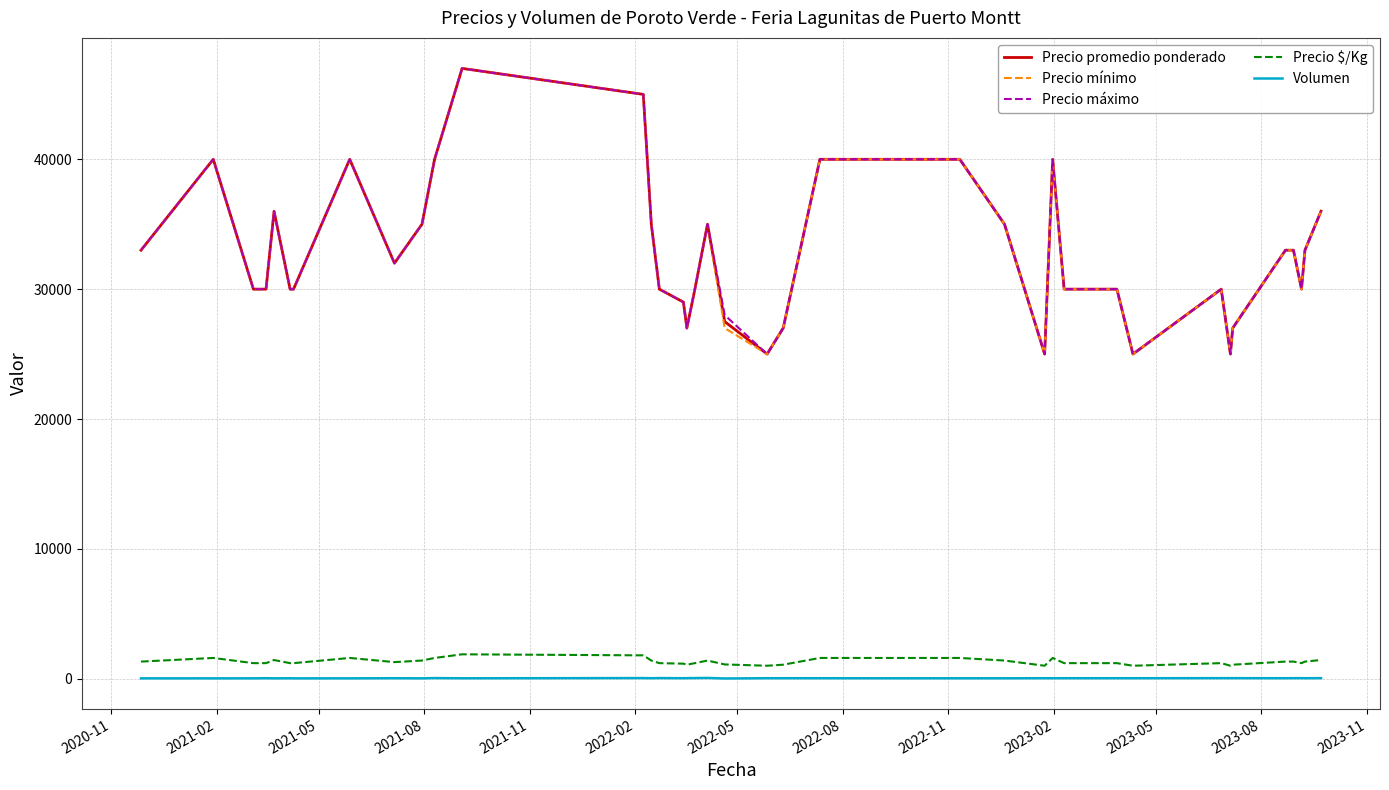

True or false: Precio mínimo and Volumen cross at least once.

False